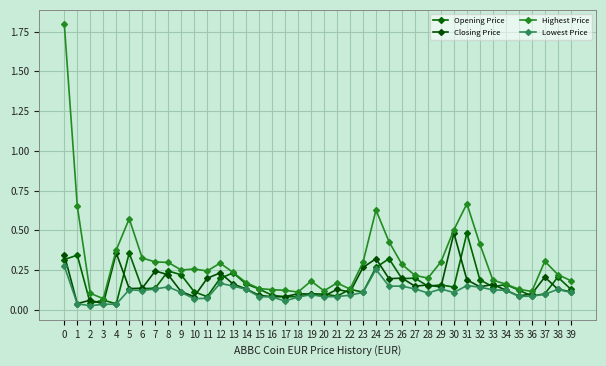

True or false: Lowest Price and Closing Price intersect in this chart.

False